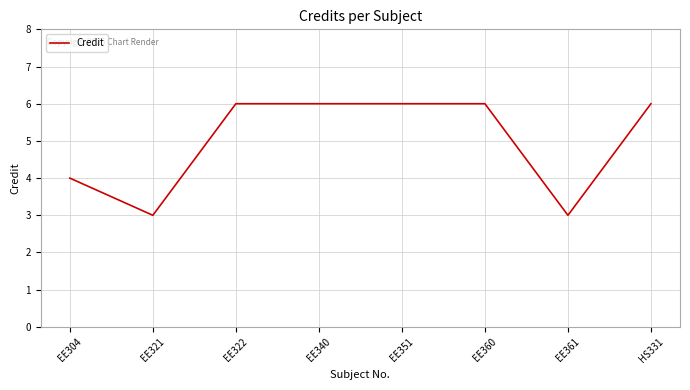

Where is the first local minimum?

EE321